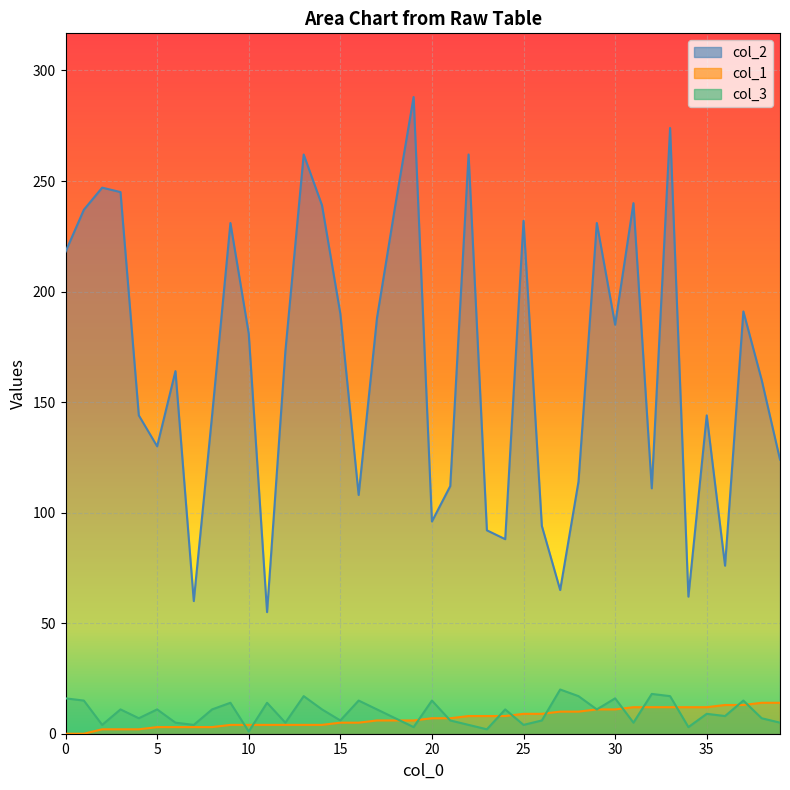

At which label does col_2 reach its minimum?

11